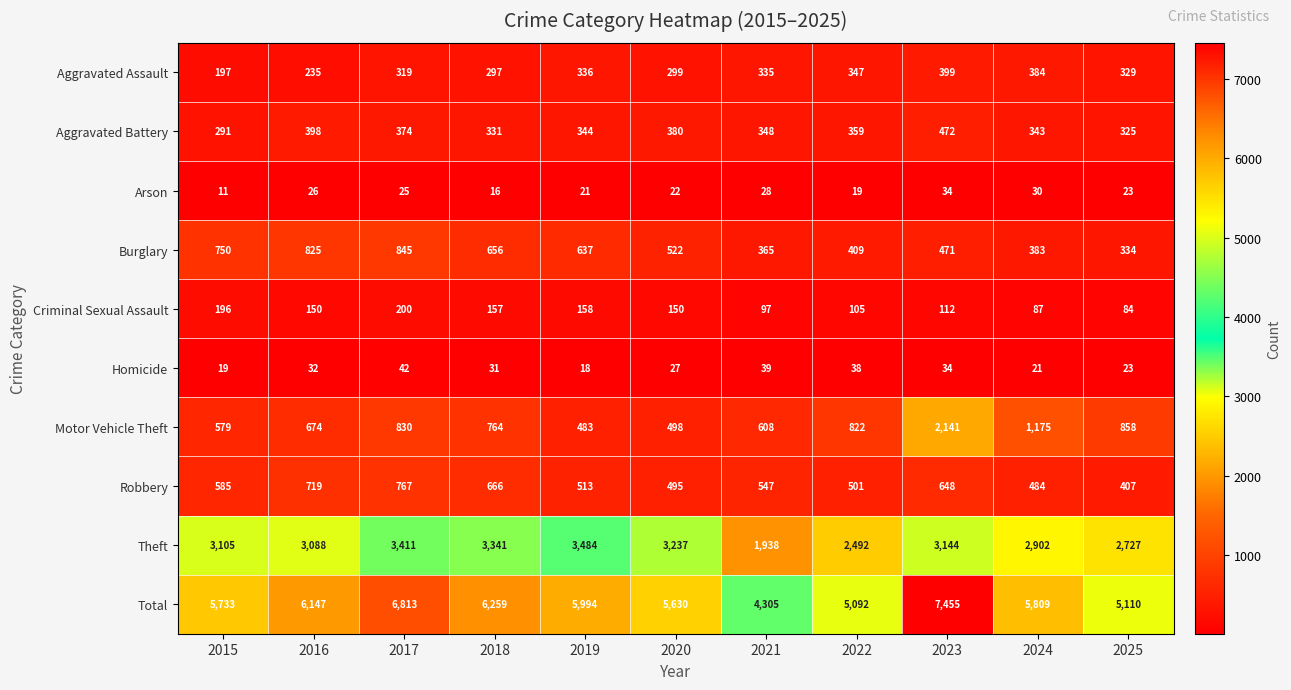

Which series has the largest range (max minus min)?

Total